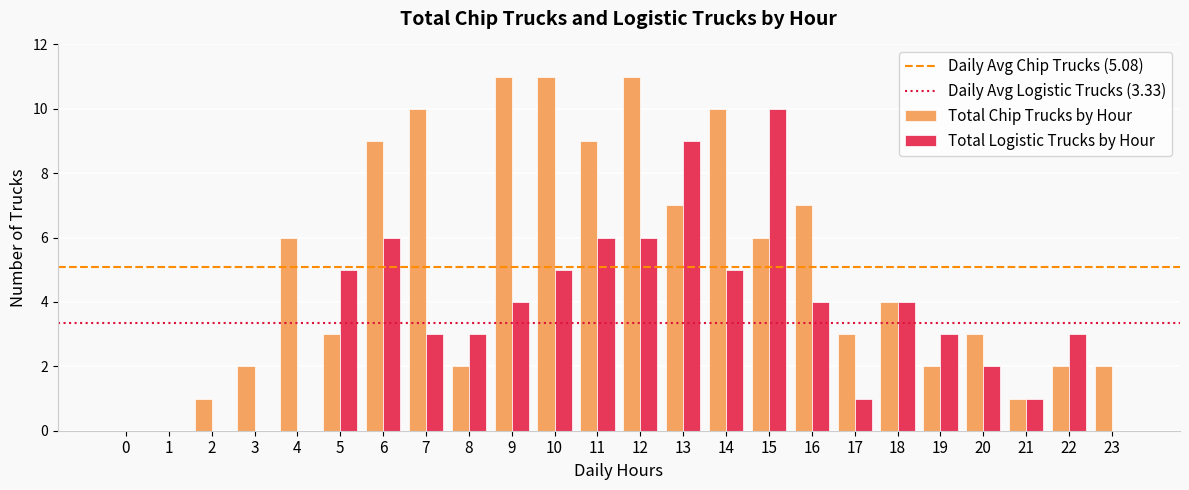

What is the sum of the Total Chip Trucks by Hour values at 16 and 13?

14